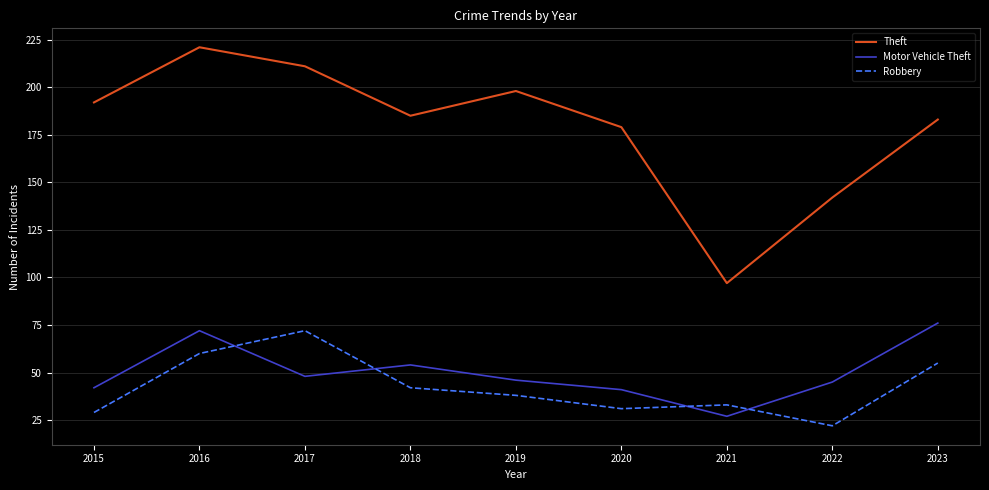

What is the sum of the Motor Vehicle Theft values at 2017 and 2023?

124